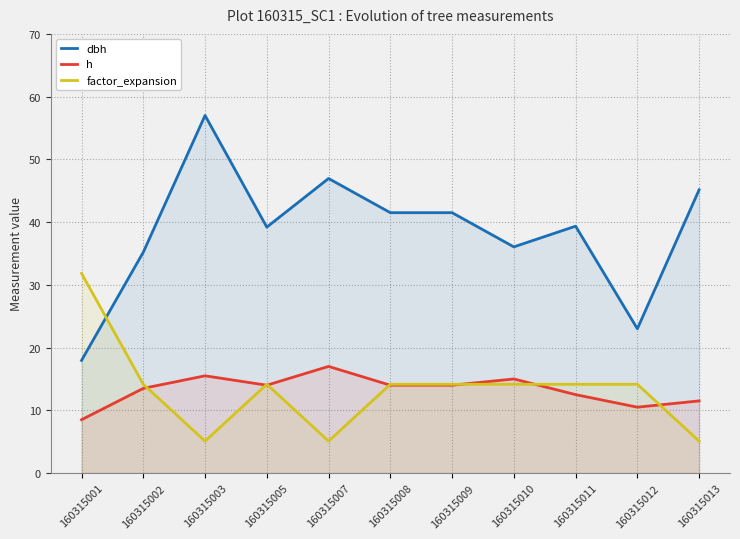

What is the difference between the h values at 160315011 and 160315001?

4.0